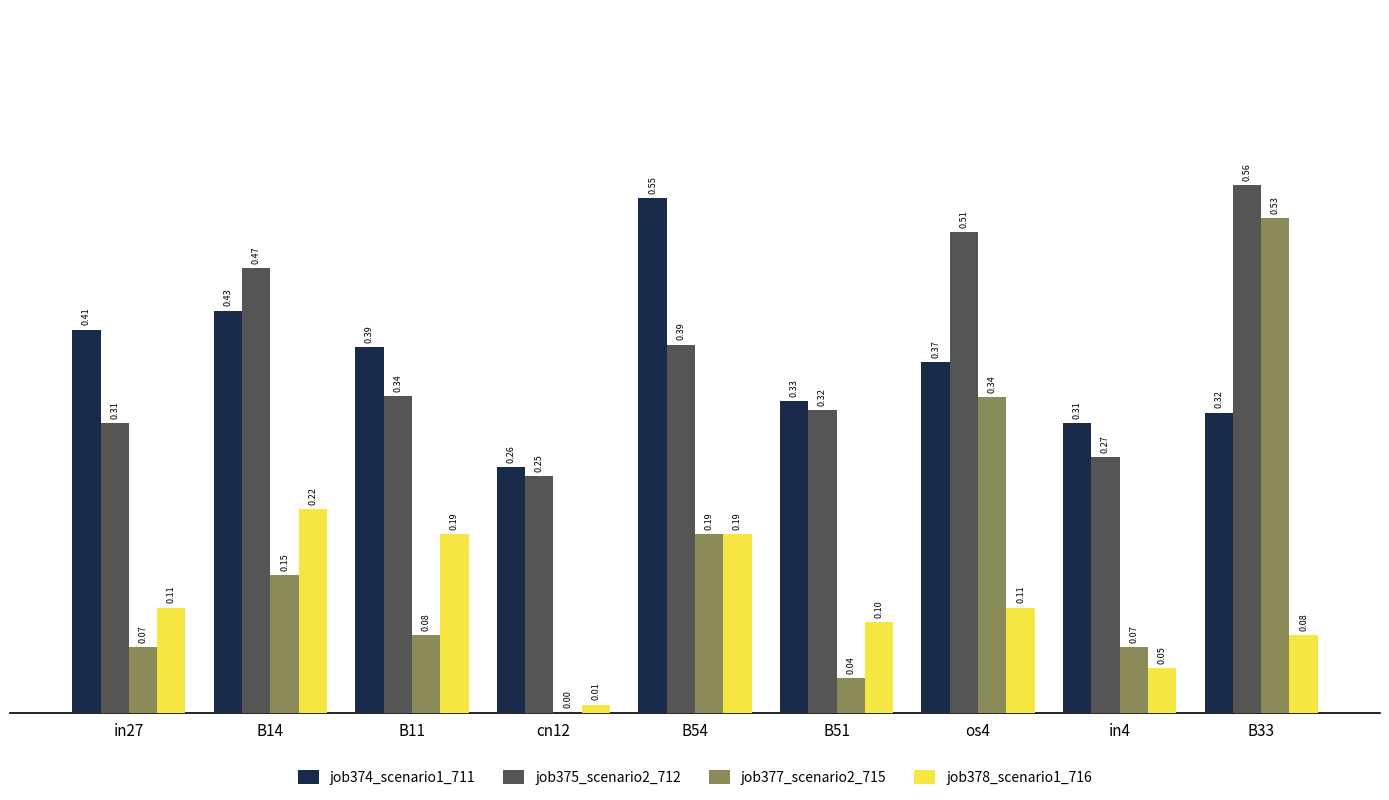

Count the number of categories in the chart.

9